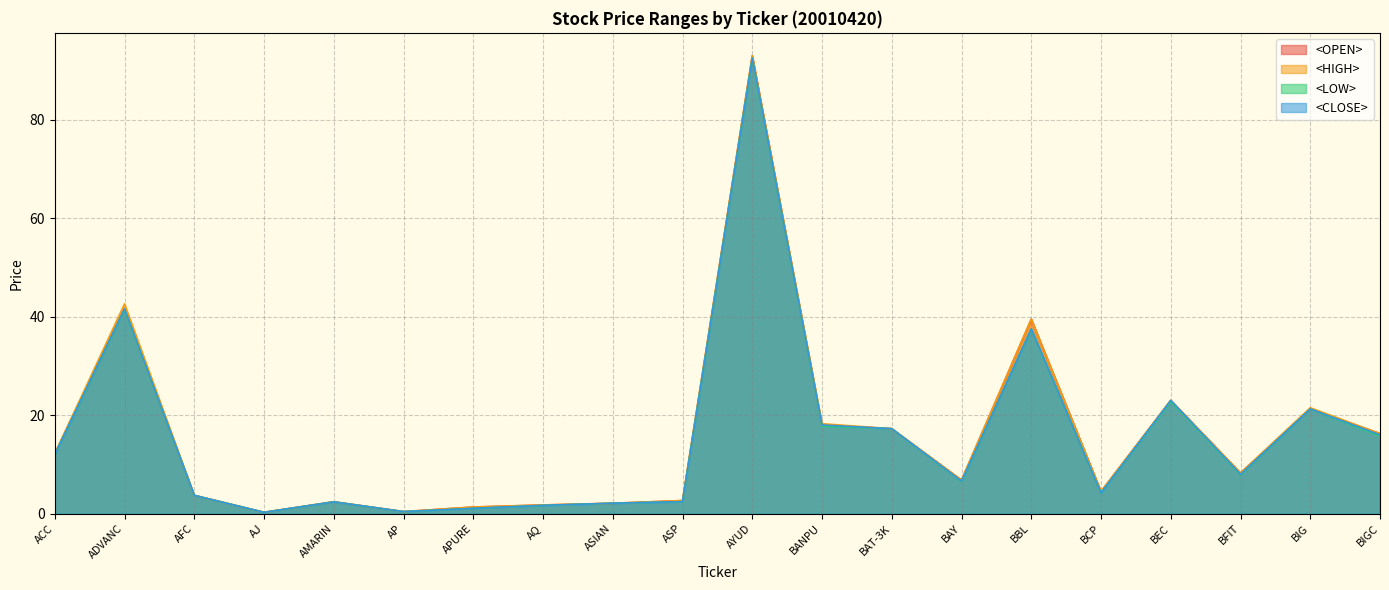

Reading right to left, list all the values displayed in this chart.

<OPEN>: 16.2	21.2	8.2	23.0	4.5	39.5	6.8	17.2	18.0	93.0	2.6	2.1	1.8	1.3	0.4	2.4	0.3	3.7	41.6	12.2
<HIGH>: 16.2	21.5	8.2	23.0	4.5	39.5	6.8	17.2	18.2	93.0	2.6	2.1	1.8	1.3	0.4	2.4	0.3	3.7	42.6	12.2
<LOW>: 15.8	21.2	7.9	22.8	4.2	37.5	6.5	17.2	17.8	92.5	2.4	2.1	1.7	1.1	0.4	2.4	0.3	3.7	41.4	12.0
<CLOSE>: 16.0	21.2	8.0	23.0	4.2	37.5	6.6	17.2	18.0	92.5	2.4	2.1	1.7	1.1	0.4	2.4	0.3	3.7	41.6	12.0